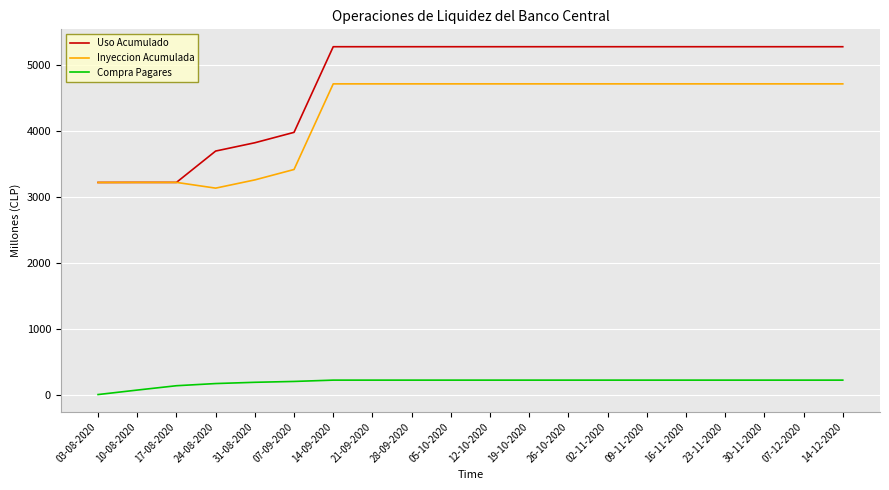

Rank the series by their maximum value, from highest to lowest.

Uso Acumulado, Inyeccion Acumulada, Compra Pagares